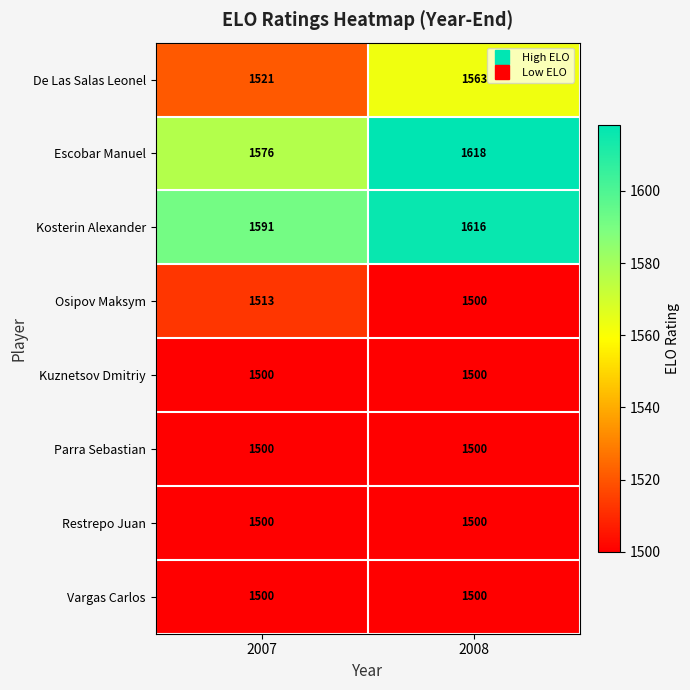

What is the difference between the maximum and minimum values in the Kosterin Alexander series?

25